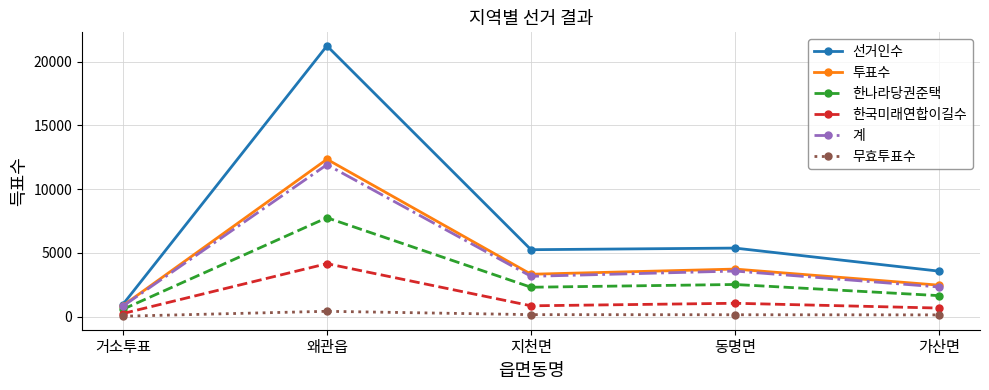

True or false: 한국미래연합이길수 has more than 2 interior local peaks.

False